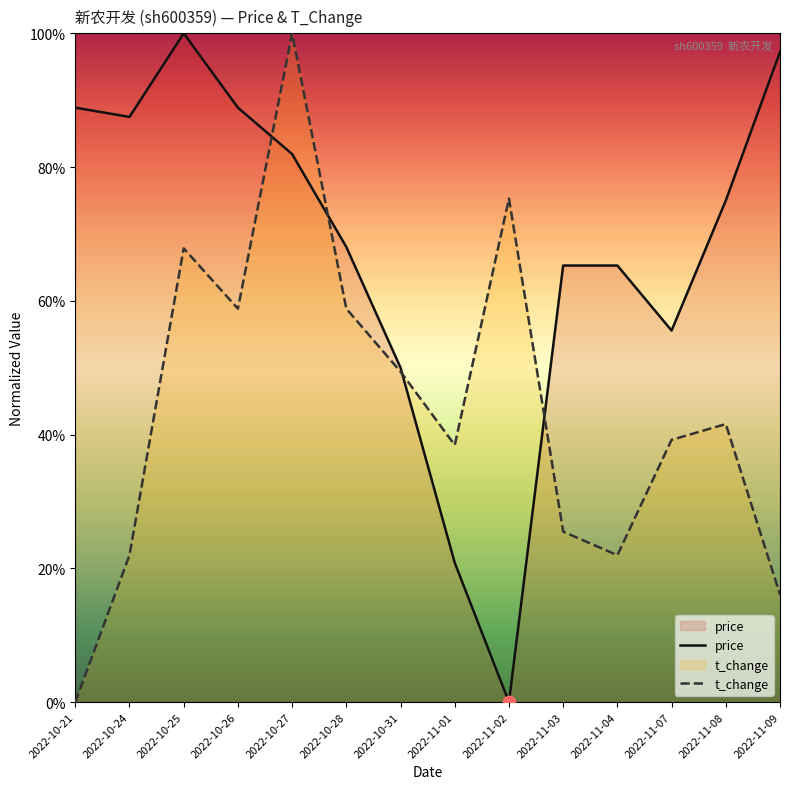

Which series has the widest spread of Y values?

price